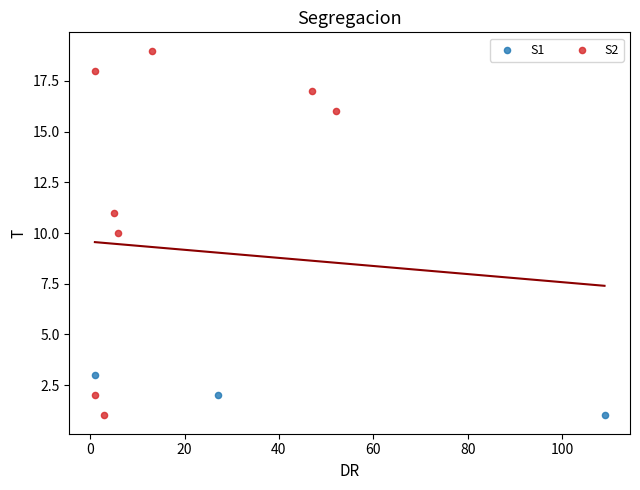

Which series has the widest spread of Y values?

S2